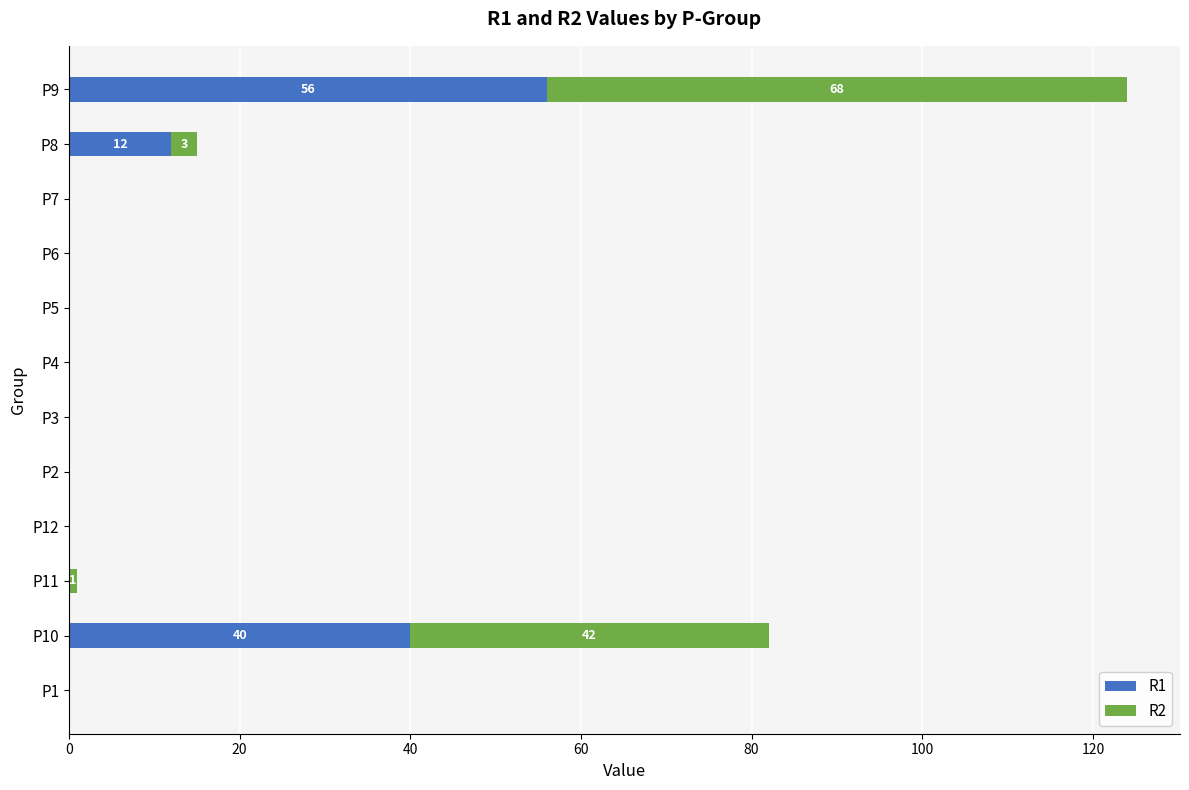

What are all the series names shown in the legend?

R1, R2